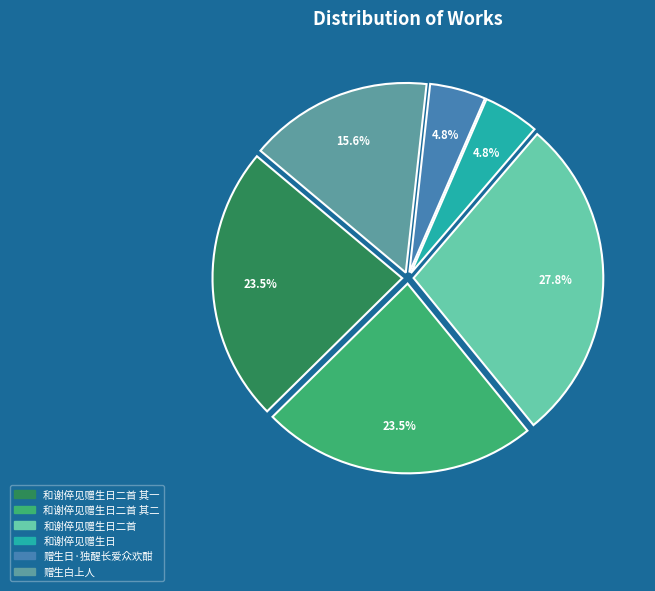

What percentage do 赠生日·独醒长爱众欢酣 and 和谢倅见赠生日二首 其二 together represent?

28.3%